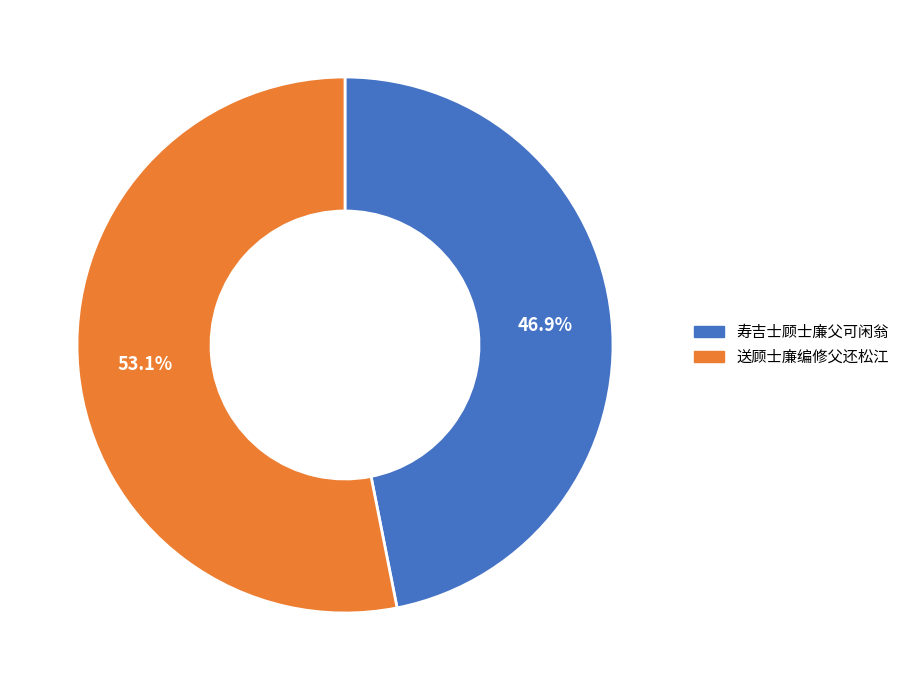

What percentage is the 送顾士廉编修父还松江 slice, to the nearest percent?

53%